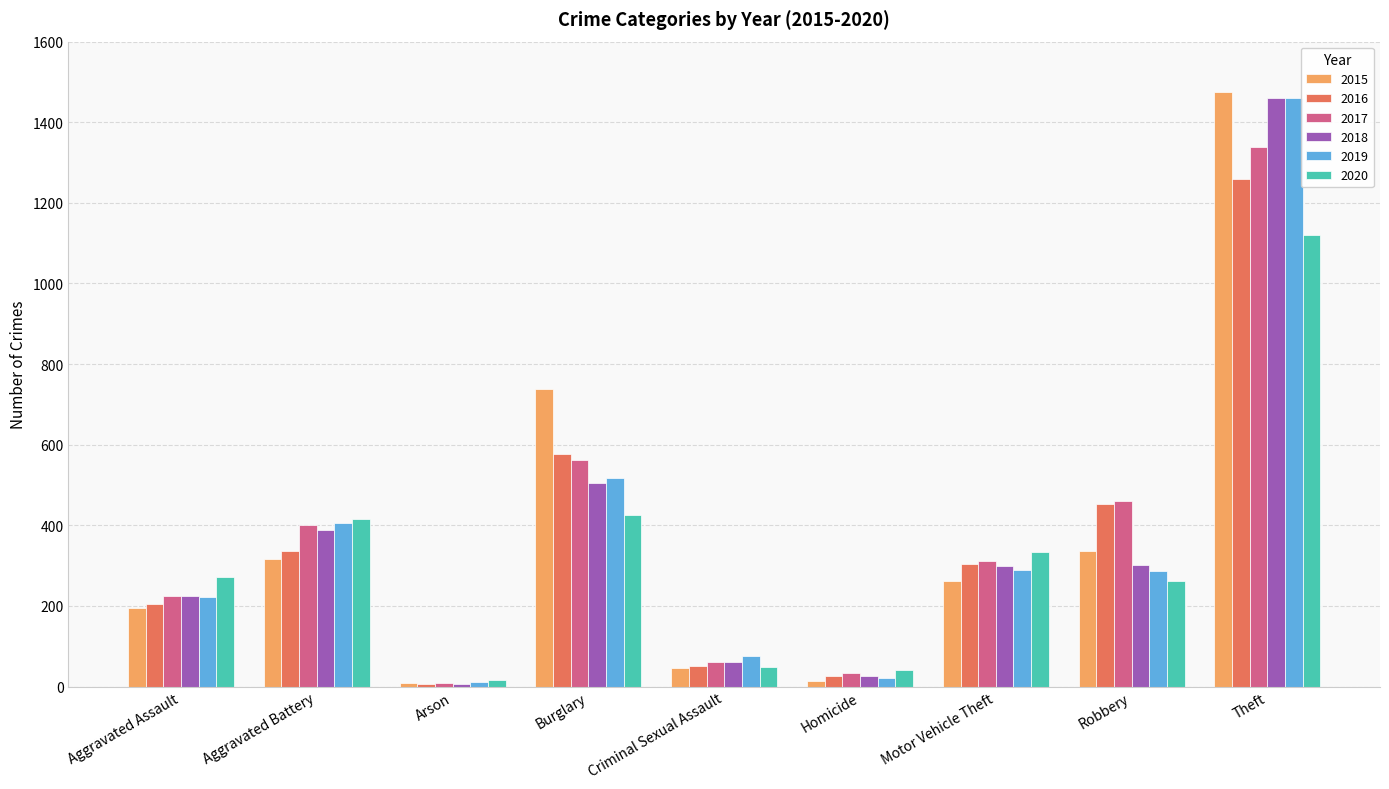

List the labels in order of 2016 value, smallest first.

Arson, Homicide, Criminal Sexual Assault, Aggravated Assault, Motor Vehicle Theft, Aggravated Battery, Robbery, Burglary, Theft